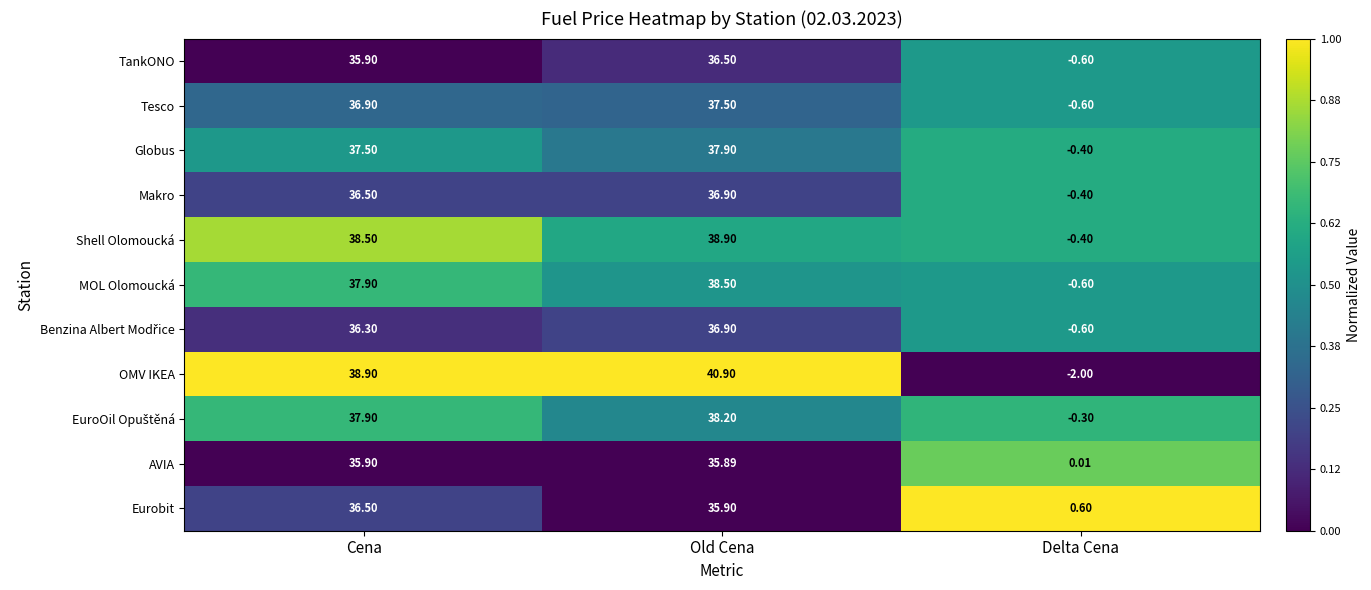

At how many categories does at least one series exceed 0?

3